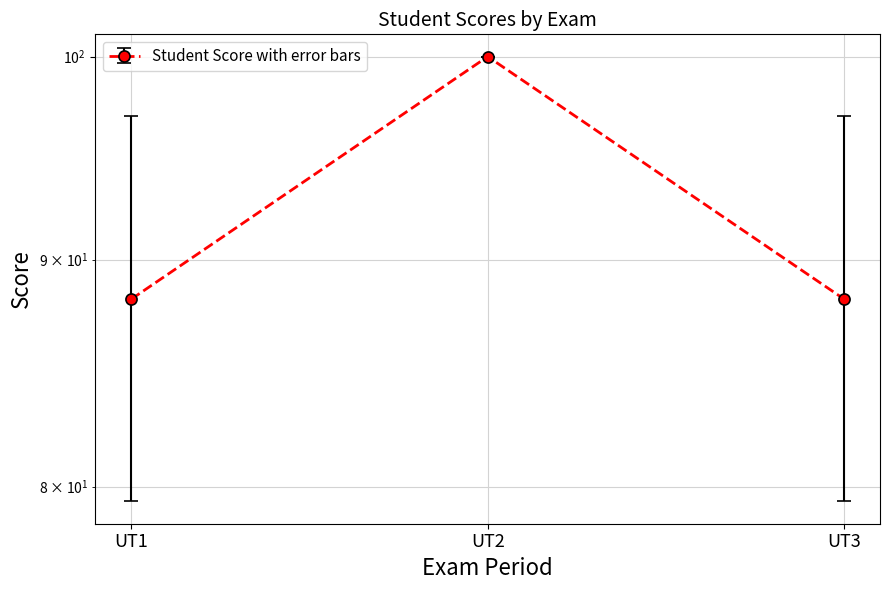

How many lines are shown in the chart?

3